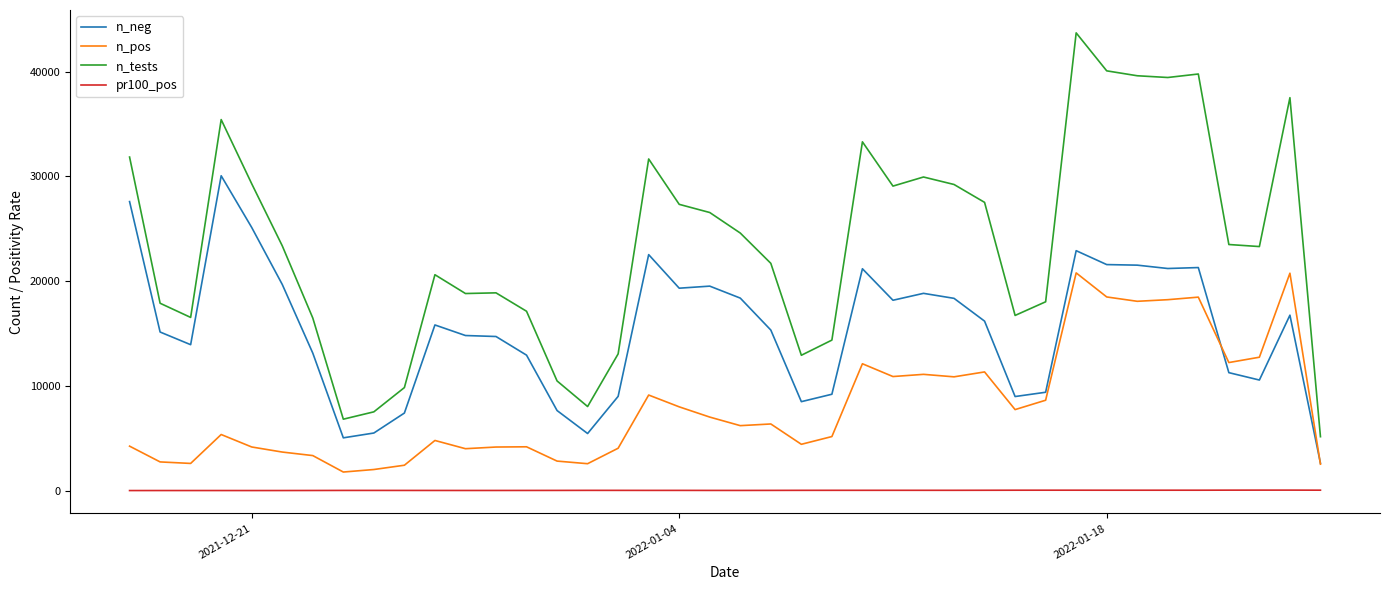

Rank the series by their maximum value, from highest to lowest.

n_tests, n_neg, n_pos, pr100_pos